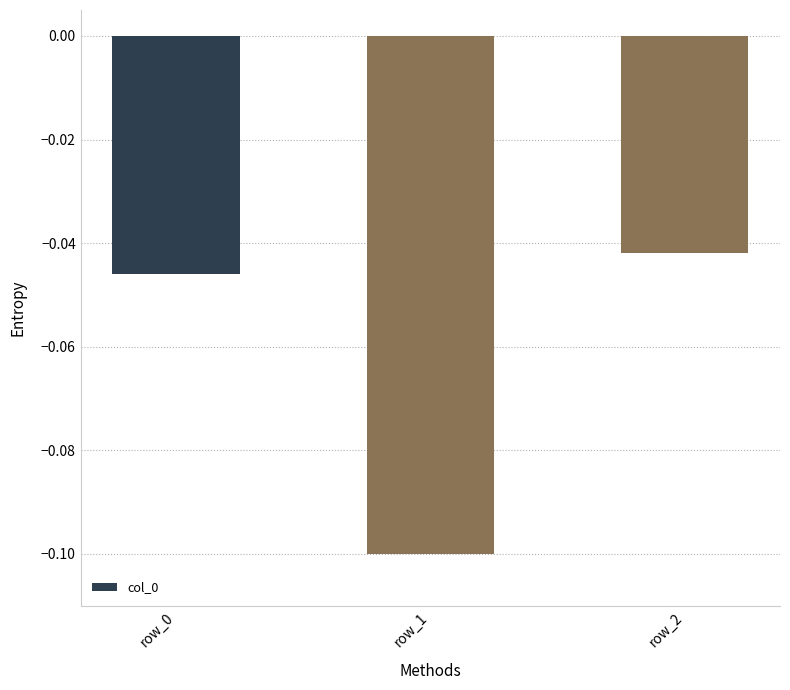

The chart shows a value of -0.2 at row_1. True or false?

False